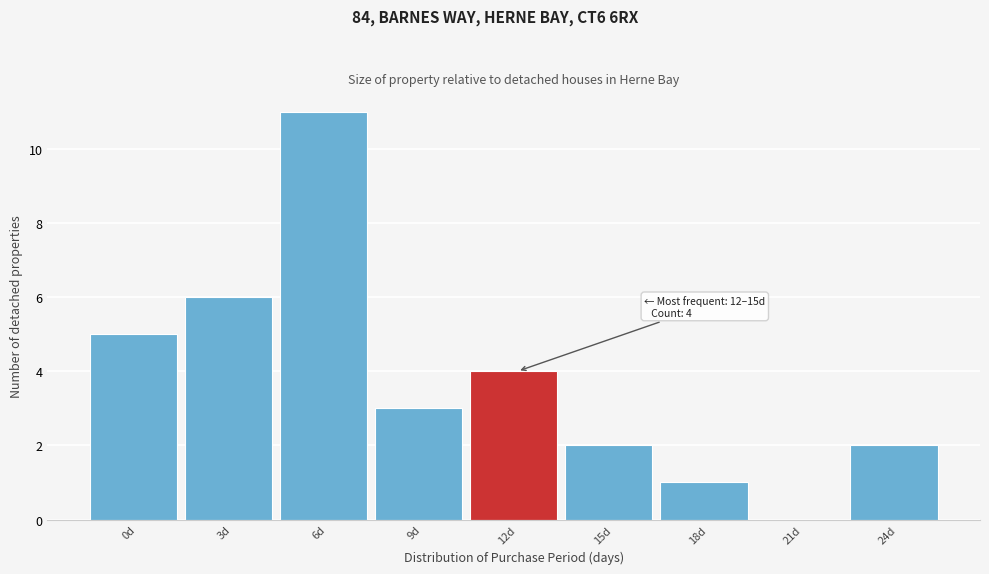

Reading left to right, what are all the values shown in this chart?

0d=5	3d=6	6d=11	9d=3	12d=4	15d=2	18d=1	21d=0	24d=2